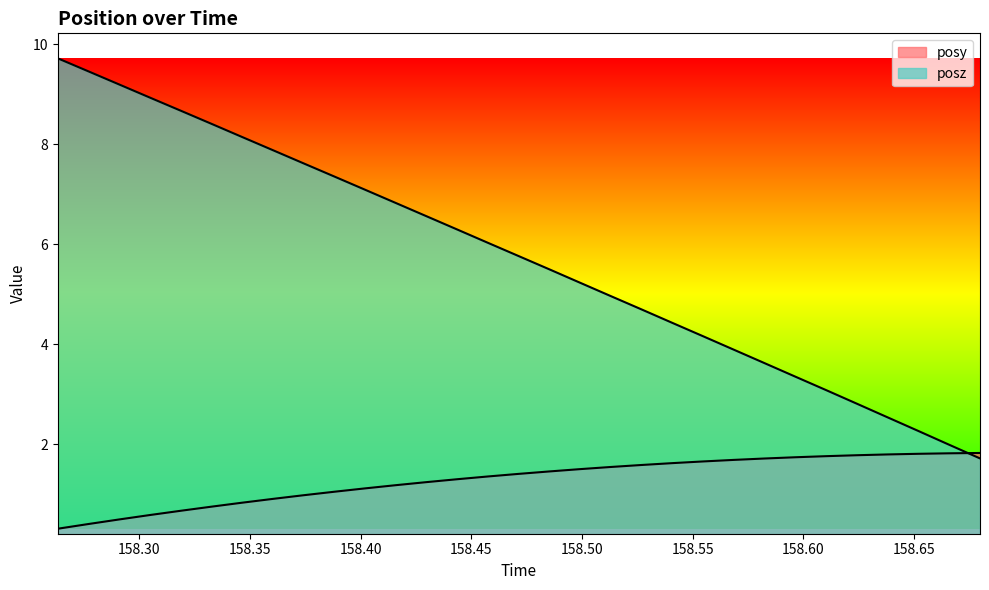

How many values in the posy series exceed 1?

22